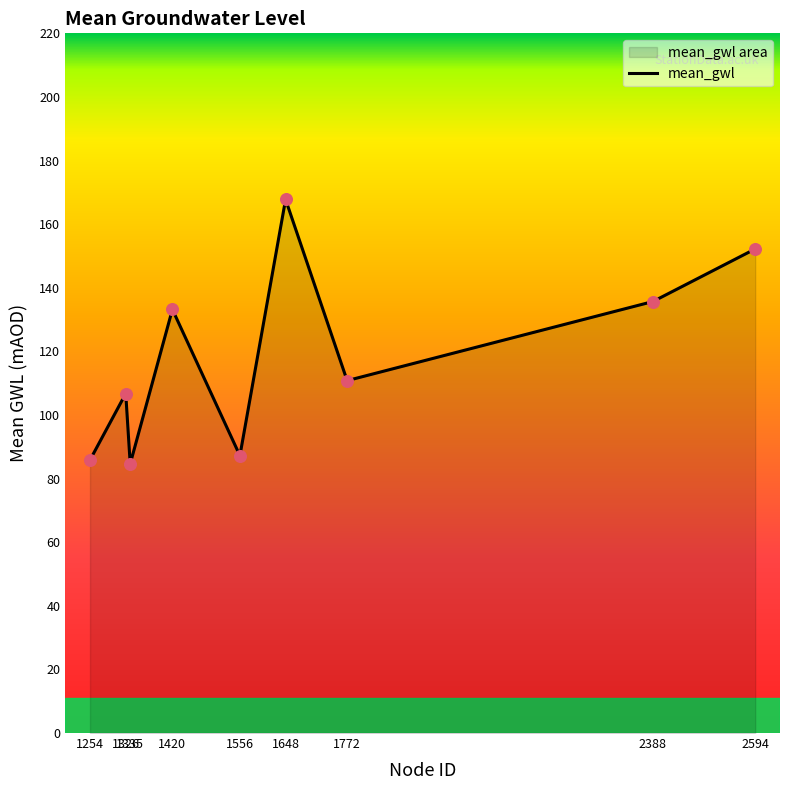

What is the ratio of the value at 2594 to the value at 1556?

1.7